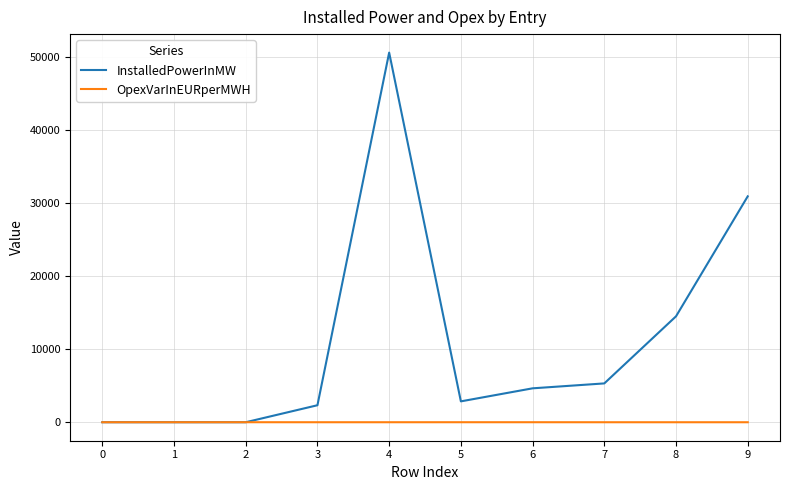

At which category is the sum across all series the highest?

4